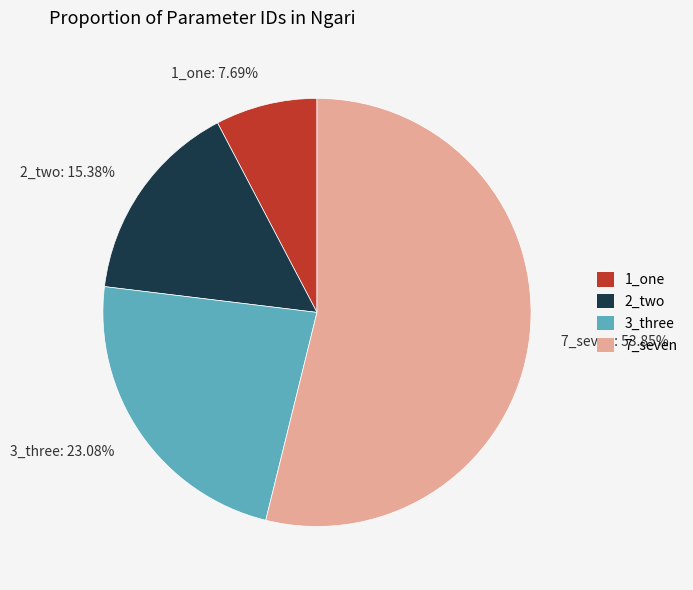

Is there any slice that represents more than half of the pie?

Yes